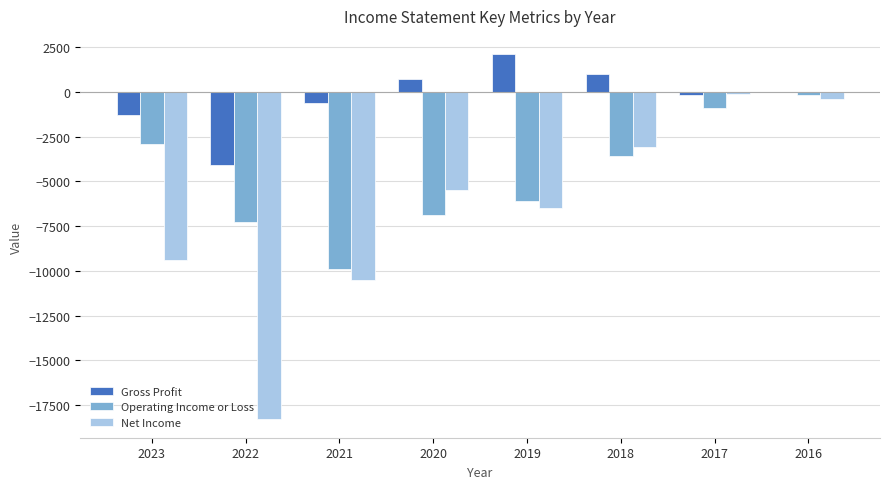

Which label corresponds to the largest value in the chart?

2019